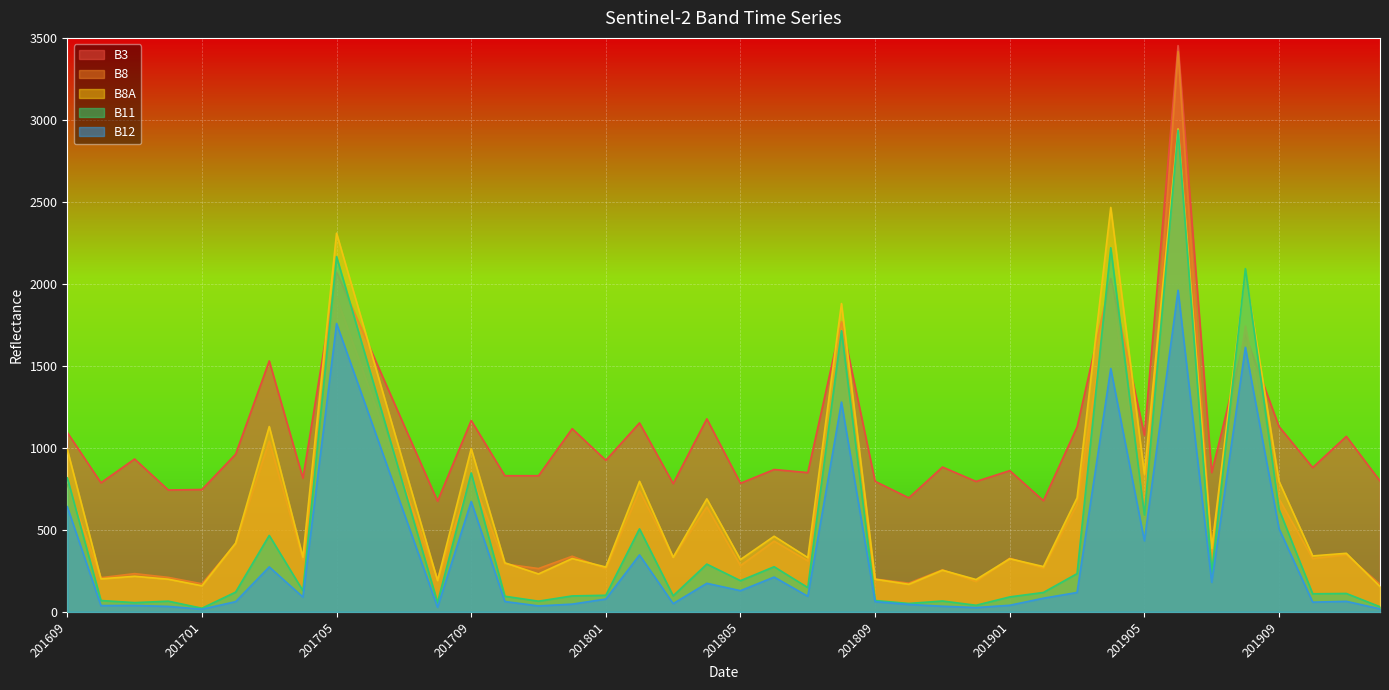

True or false: B3 and B8 intersect in this chart.

True